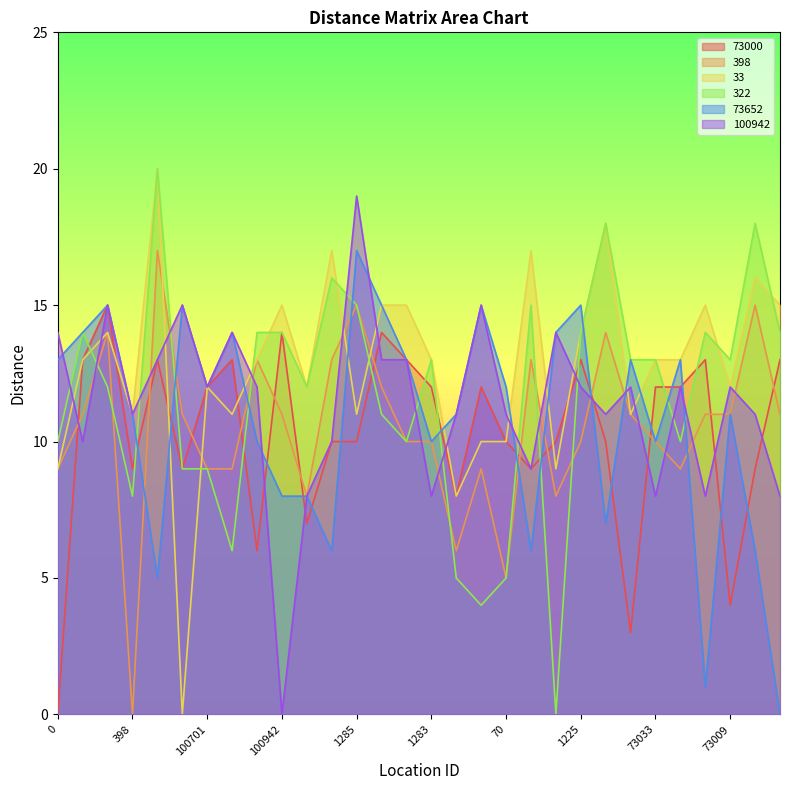

In 33, how many points are lower than both neighbors (excluding endpoints)?

9